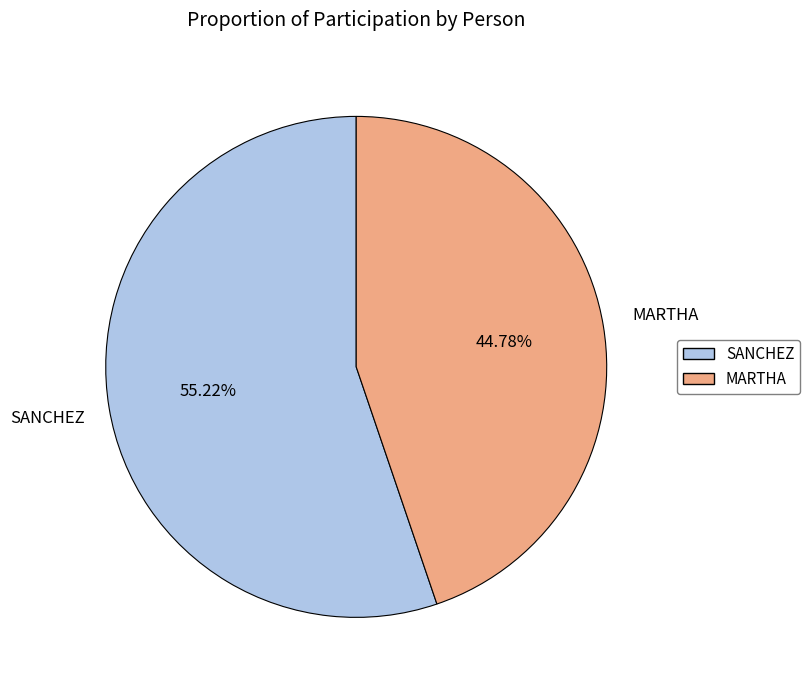

What is the ratio of the value at MARTHA to the value at SANCHEZ?

0.8